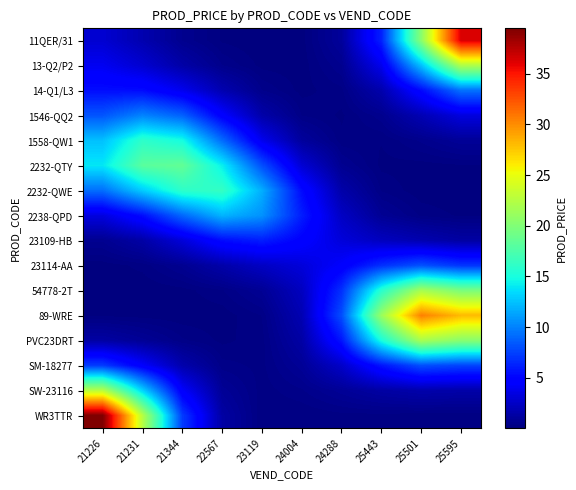

Which series has the widest spread of values?

WR3TTR